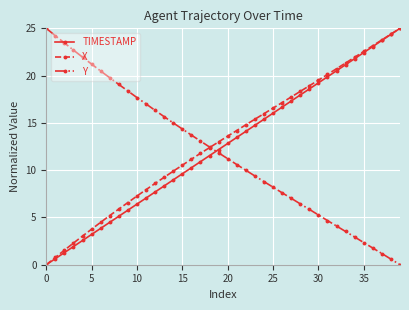

What is the value of the Y point at the 37th from the left?

1.8